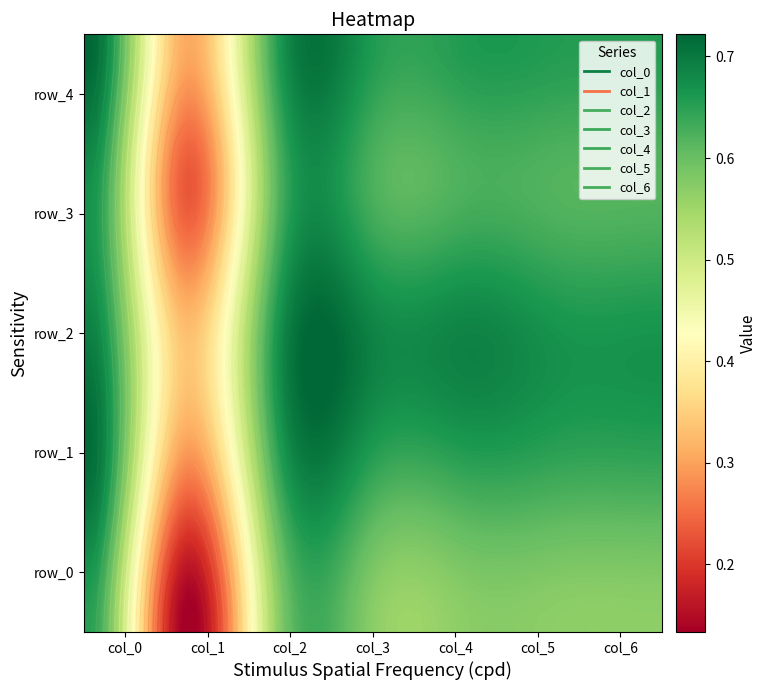

What is the maximum value for col_0?

0.7